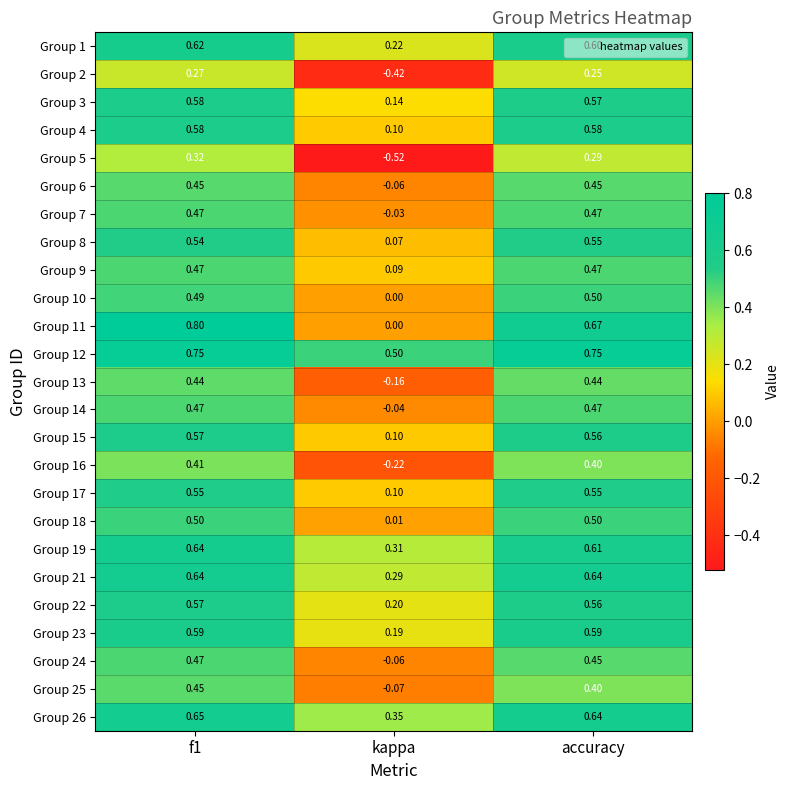

At which label is Group 19 closest to 0?

kappa